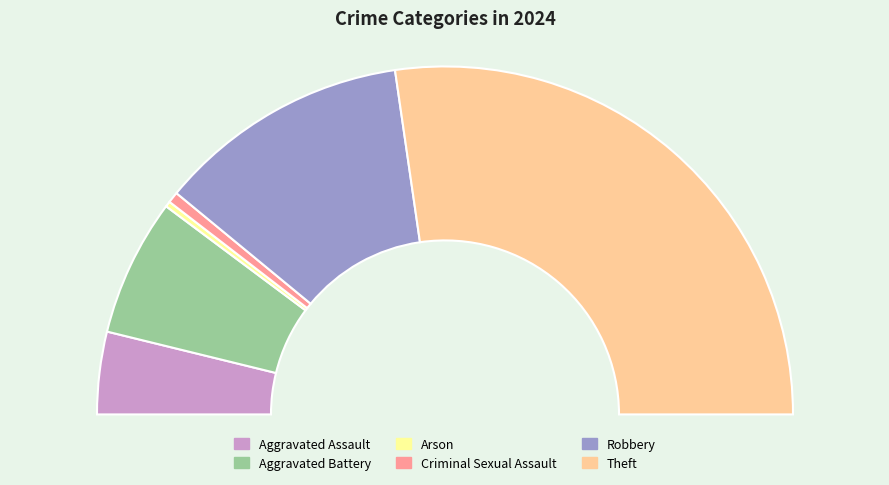

To the nearest percent, what is the combined percentage of Robbery and Aggravated Battery?

36%